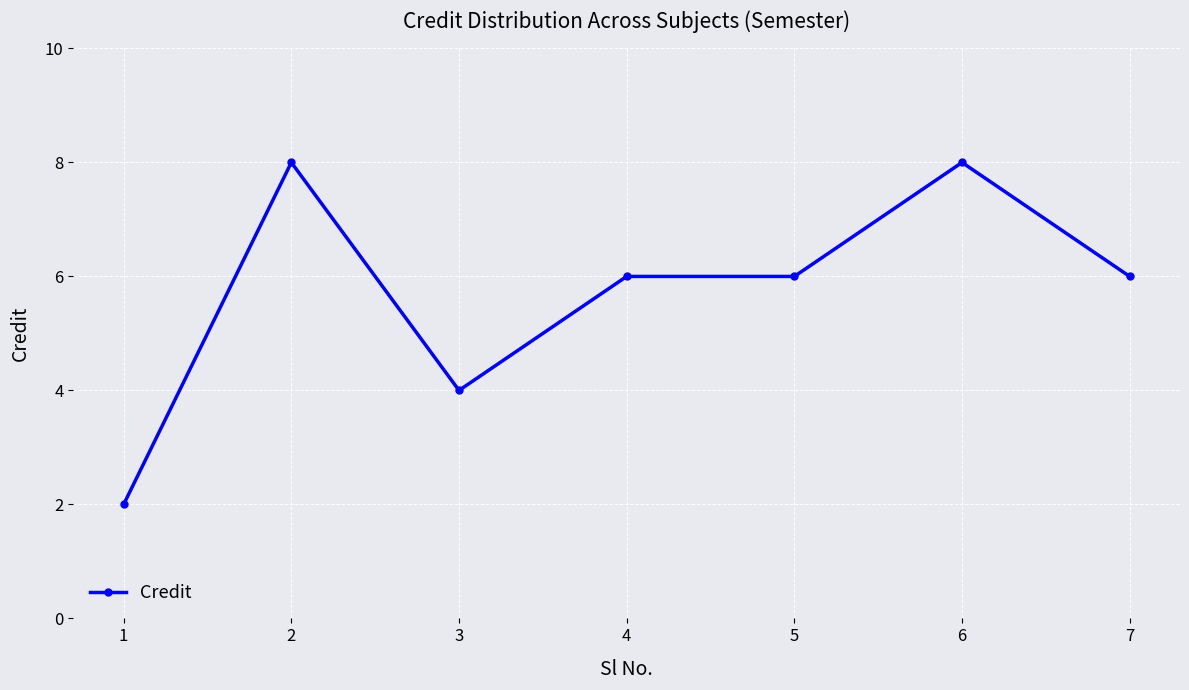

At which label does the data first exceed 6?

2